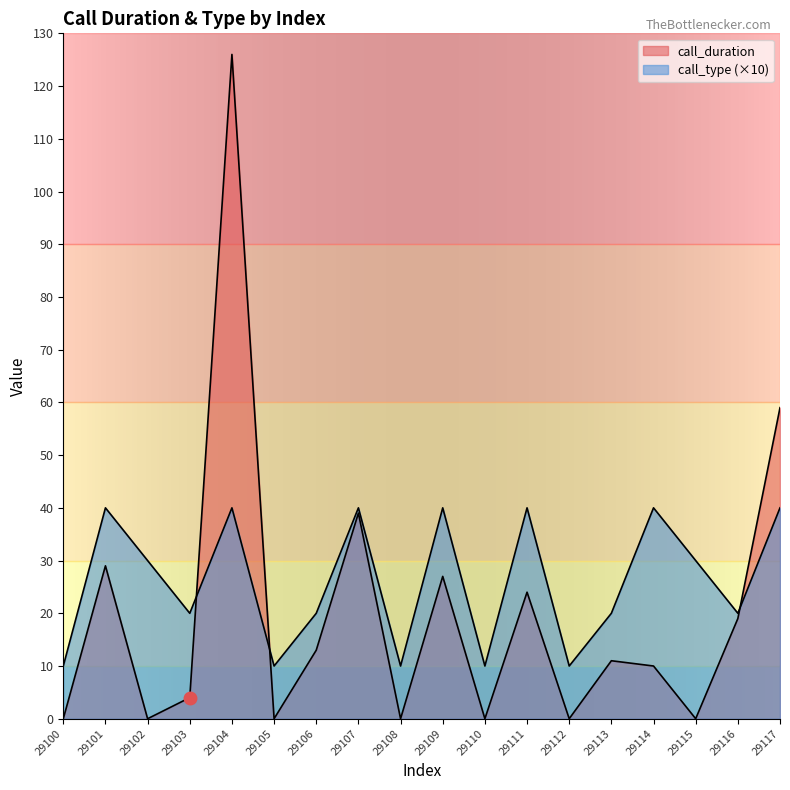

At how many categories does at least one series exceed 120?

1